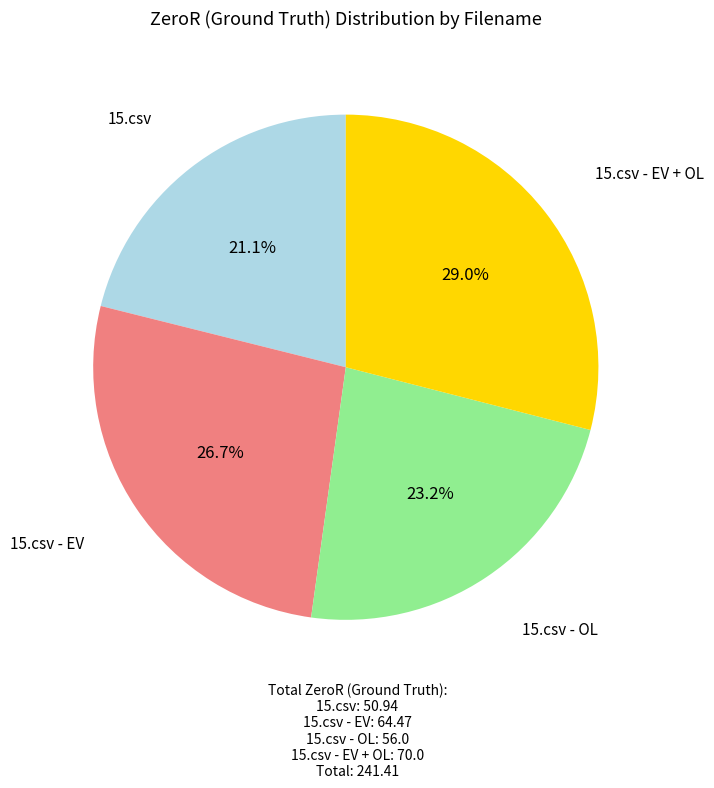

Which category has the smallest portion of the pie?

15.csv